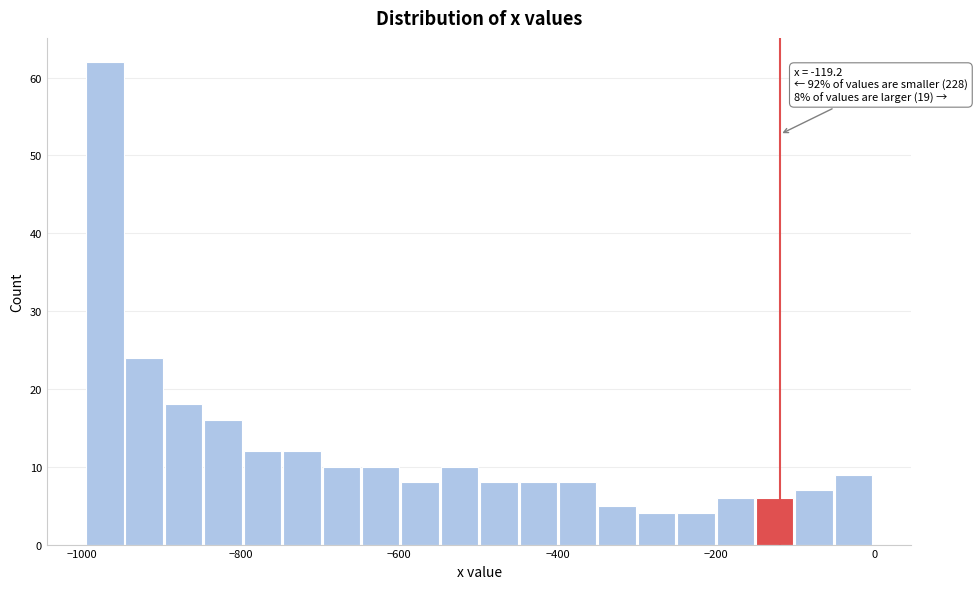

Around what value on the x-axis is the tallest bar? Give the approximate position of its centre, as read against the axis.

-980